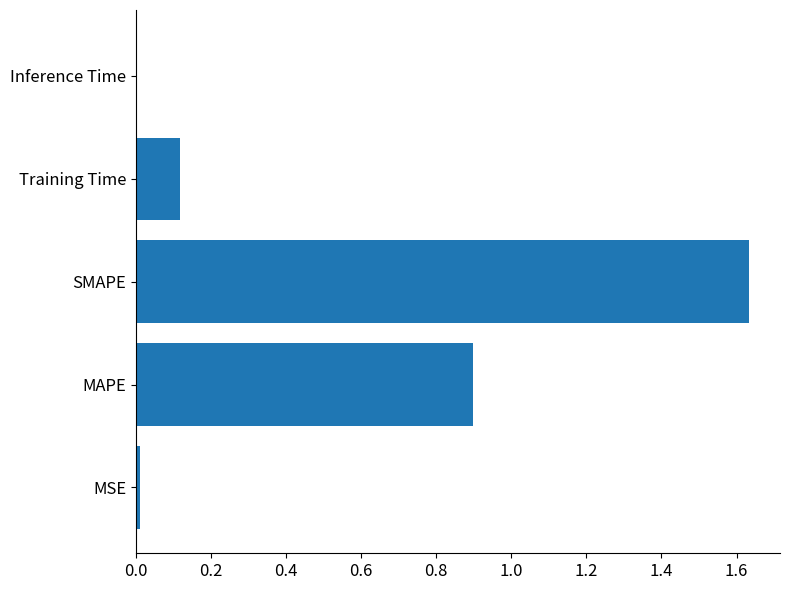

Are the bars grouped side by side (vs. stacked)?

No